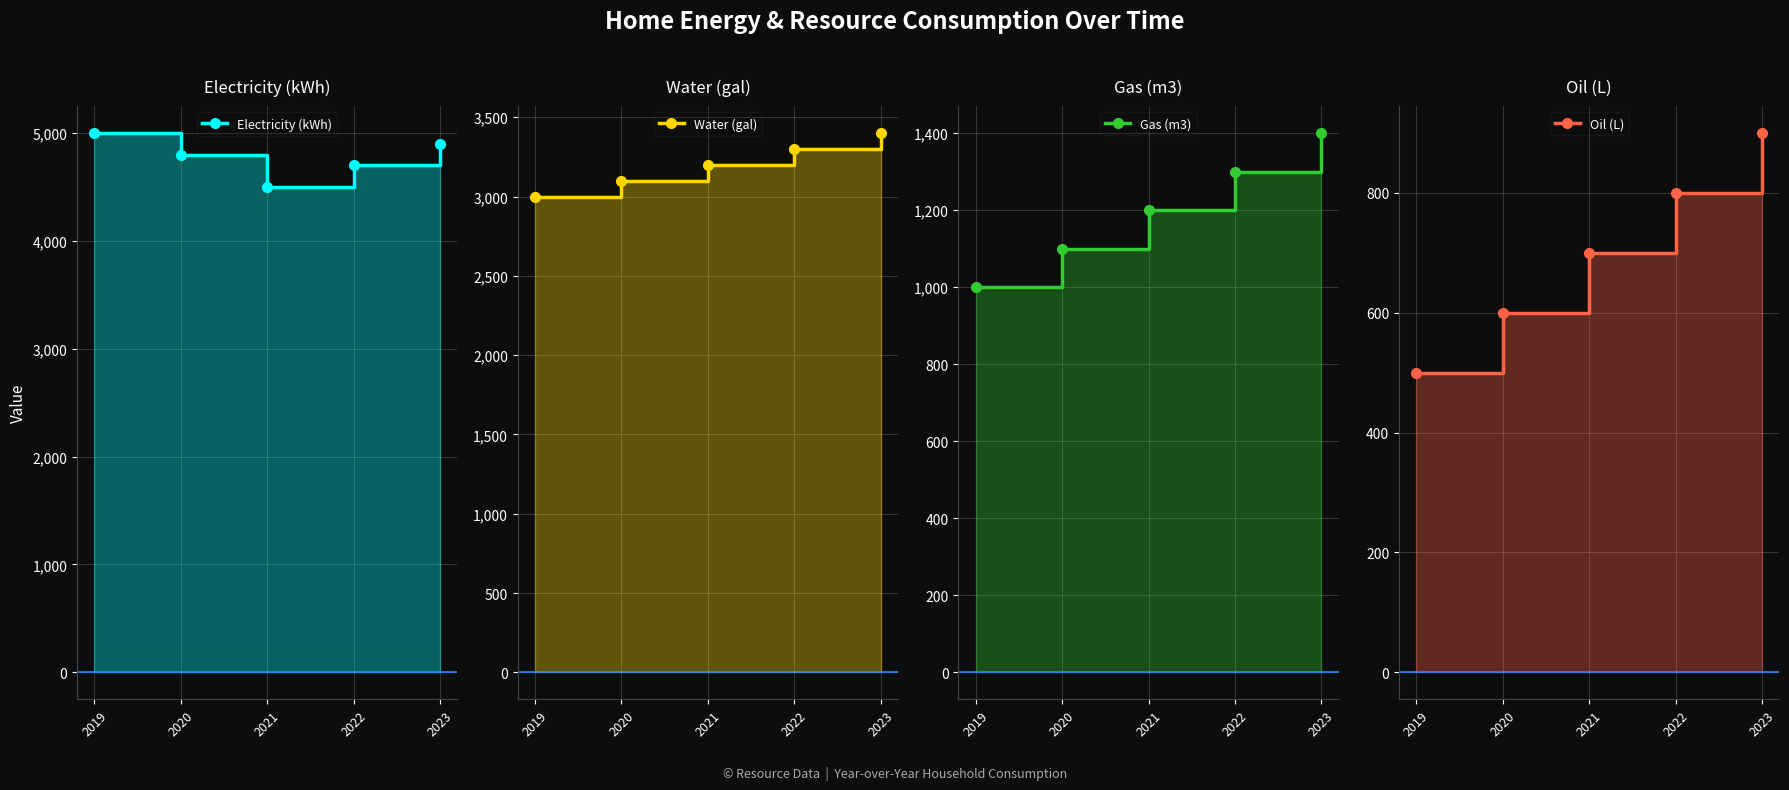

Reading left to right, transcribe all the data shown in this chart.

Electricity (kWh): 2019=5000	2020=4800	2021=4500	2022=4700	2023=4900
Water (gal): 2019=3000	2020=3100	2021=3200	2022=3300	2023=3400
Gas (m3): 2019=1000	2020=1100	2021=1200	2022=1300	2023=1400
Oil (L): 2019=500	2020=600	2021=700	2022=800	2023=900